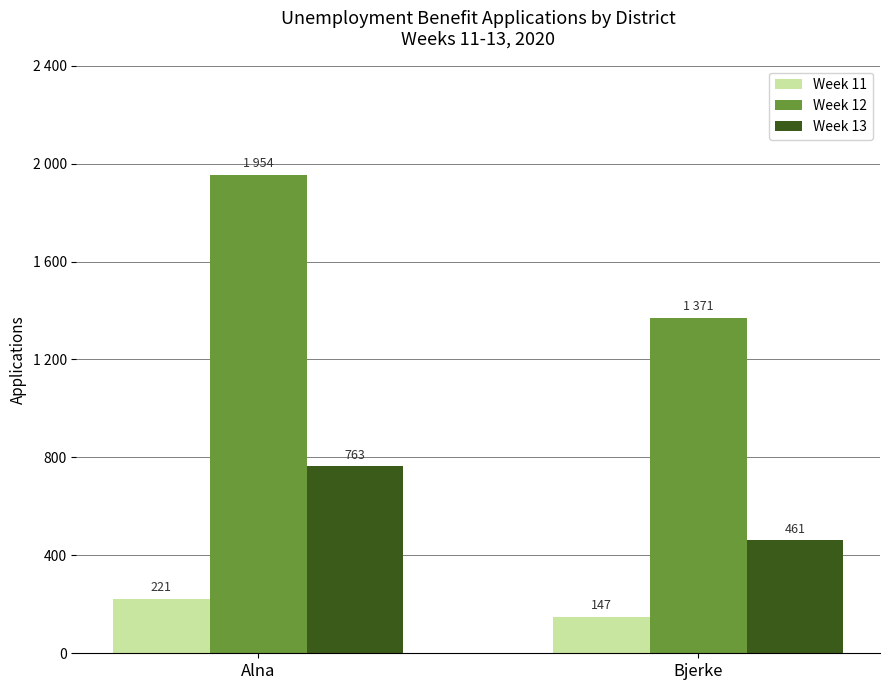

Which series has the largest range (max minus min)?

Week 12